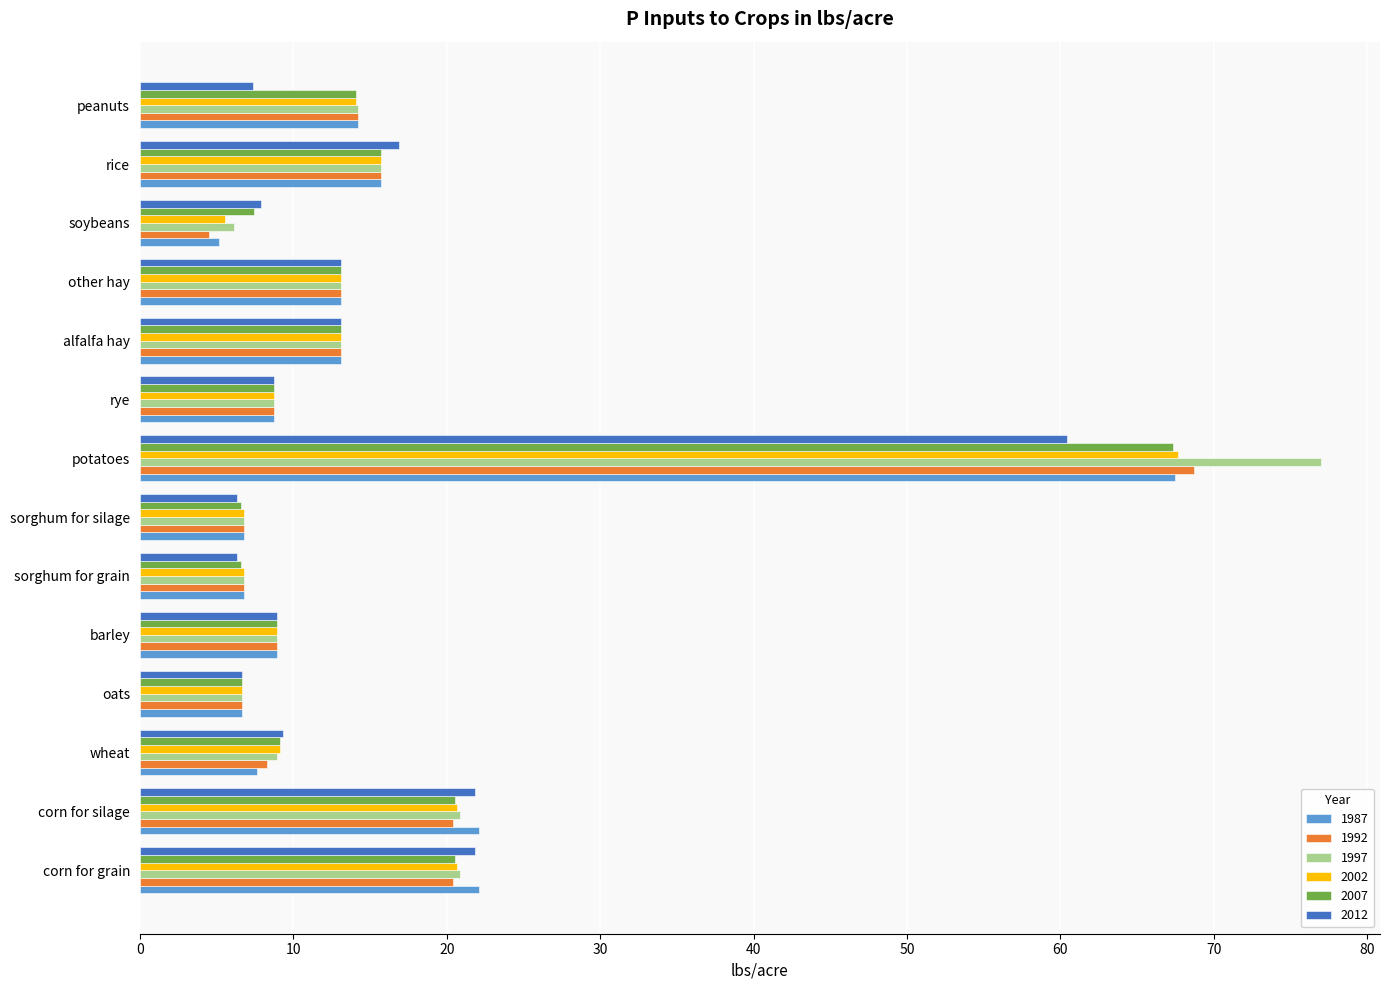

The 1992 series shows 7.6 at peanuts. True or false?

False